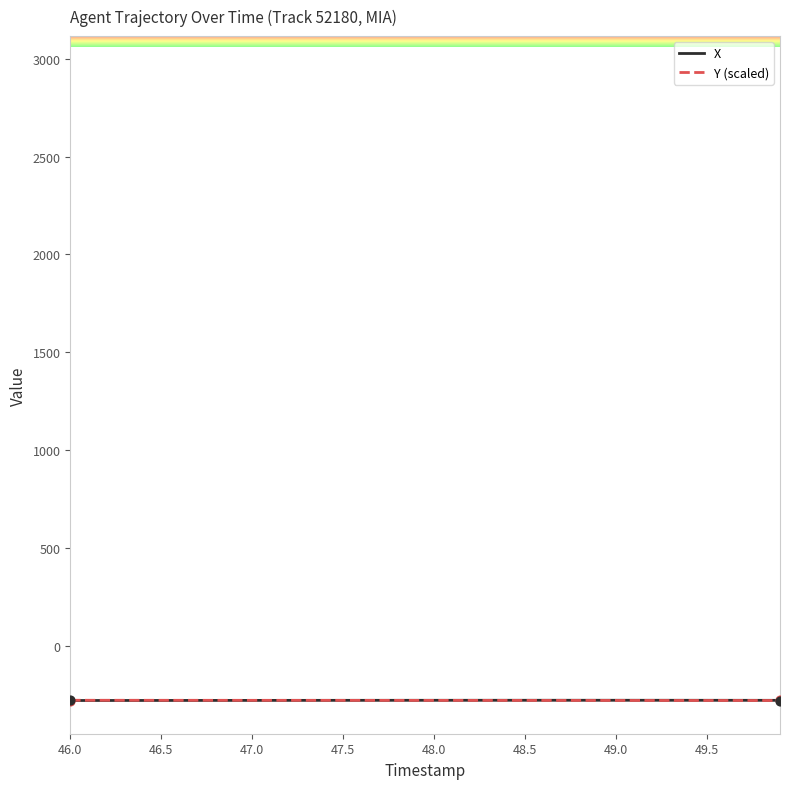

What are all the series names shown in the legend?

X, Y (scaled)